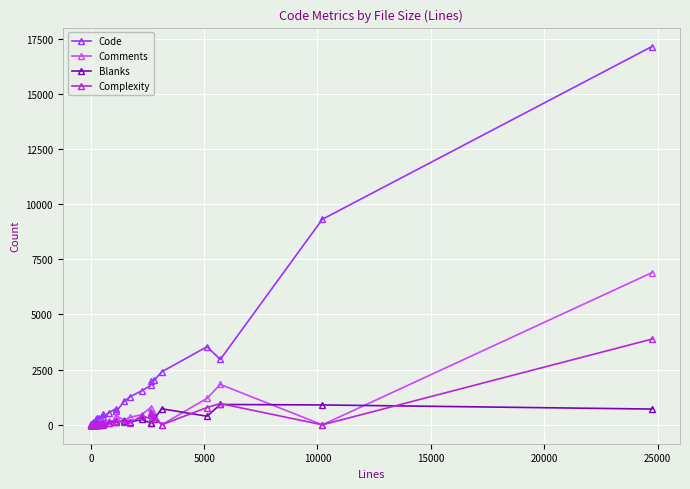

True or false: Code has more than 2 points higher than both neighbors.

True